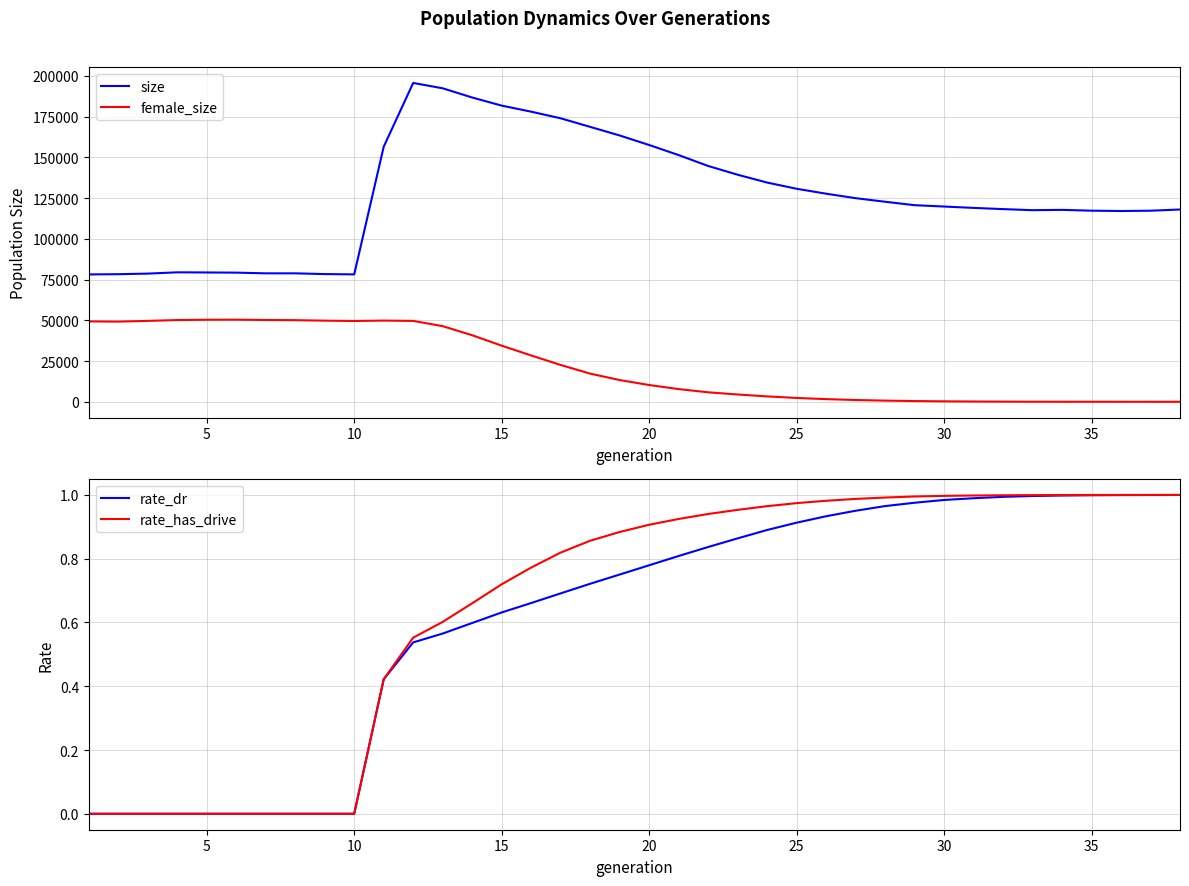

Reading right to left, extract all data points from this chart.

size: 117966.0	117224.0	117034.0	117242.0	117742.0	117546.0	118205.0	118946.0	119781.0	120616.0	122716.0	124917.0	127660.0	130685.0	134495.0	139304.0	144677.0	151353.0	157537.0	163384.0	168655.0	173917.0	177983.0	181697.0	186678.0	192323.0	195609.0	156459.0	78157.0	78344.0	78801.0	78805.0	79227.0	79333.0	79426.0	78636.0	78274.0	78139.0
female_size: 0.0	2.0	6.0	13.0	24.0	46.0	89.0	161.0	271.0	441.0	708.0	1083.0	1629.0	2348.0	3306.0	4472.0	5822.0	7789.0	10288.0	13334.0	17276.0	22580.0	28418.0	34433.0	40820.0	46390.0	49619.0	49823.0	49568.0	49775.0	50065.0	50173.0	50370.0	50327.0	50141.0	49630.0	49184.0	49318.0
rate_dr: 1.0	1.0	1.0	1.0	1.0	1.0	1.0	1.0	1.0	1.0	1.0	1.0	0.9	0.9	0.9	0.9	0.8	0.8	0.8	0.8	0.7	0.7	0.7	0.6	0.6	0.6	0.5	0.4	0.0	0.0	0.0	0.0	0.0	0.0	0.0	0.0	0.0	0.0
rate_has_drive: 1.0	1.0	1.0	1.0	1.0	1.0	1.0	1.0	1.0	1.0	1.0	1.0	1.0	1.0	1.0	1.0	0.9	0.9	0.9	0.9	0.9	0.8	0.8	0.7	0.7	0.6	0.6	0.4	0.0	0.0	0.0	0.0	0.0	0.0	0.0	0.0	0.0	0.0